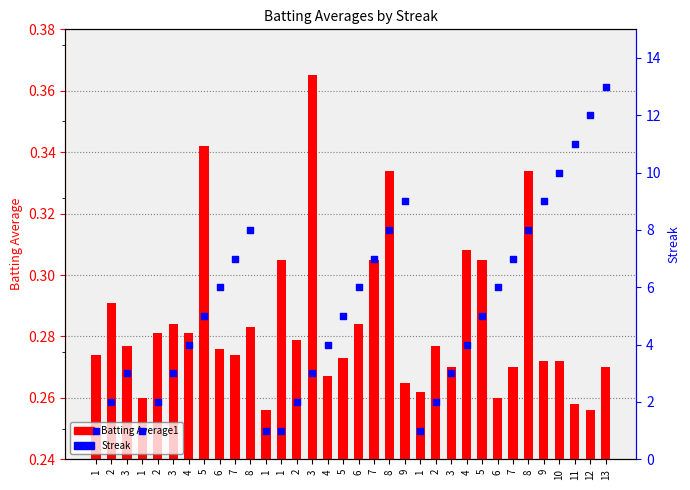

Which series has the largest Y range (max minus min)?

Streak